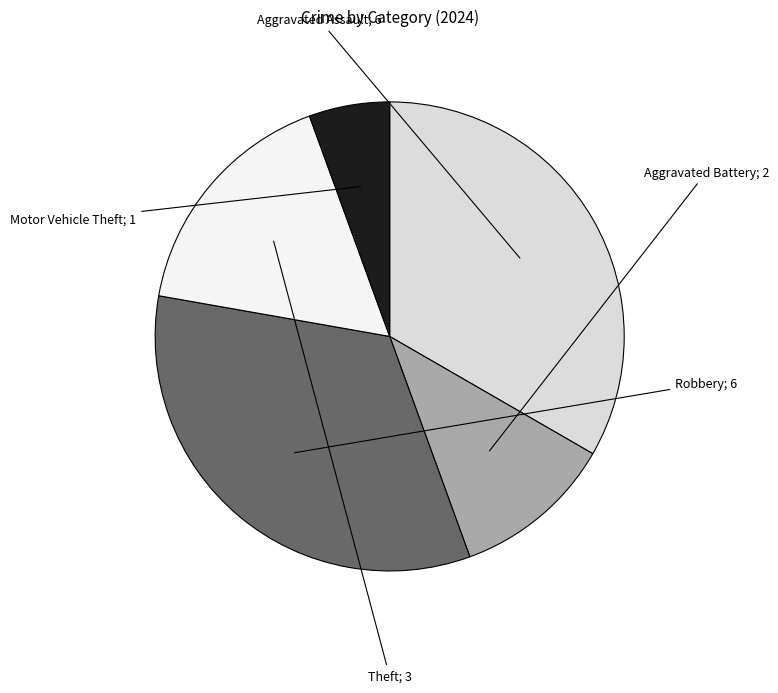

Count the number of slices in the pie.

5